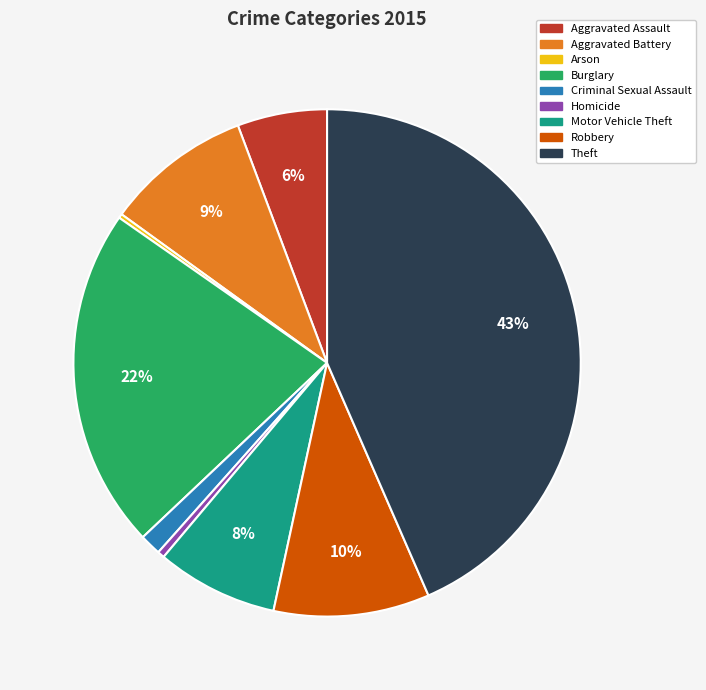

To the nearest percent, what portion does Theft represent?

43%